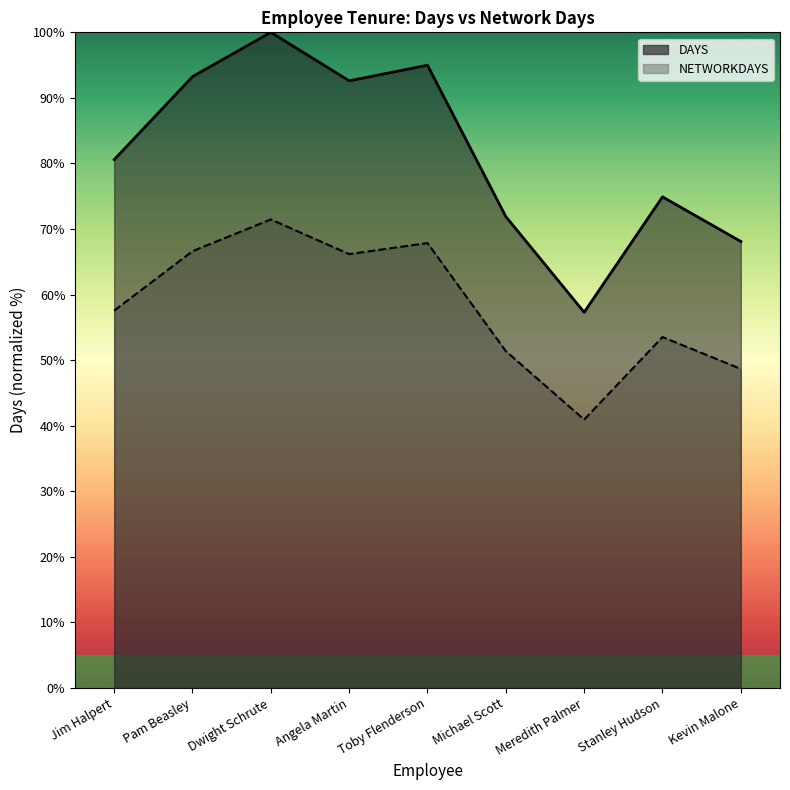

What position from the right is Pam Beasley?

8